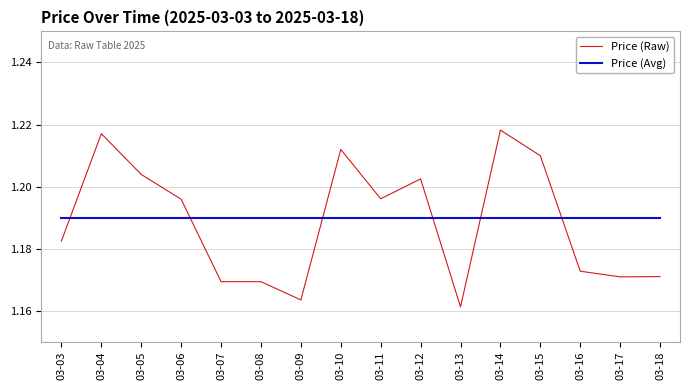

Which category has the lowest value in the Price (Raw) series?

03-13